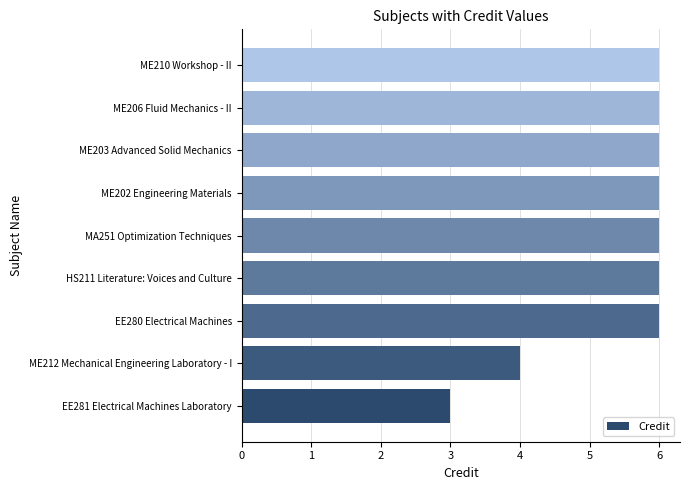

Which has a higher value, MA251 Optimization Techniques or EE281 Electrical Machines Laboratory?

MA251 Optimization Techniques